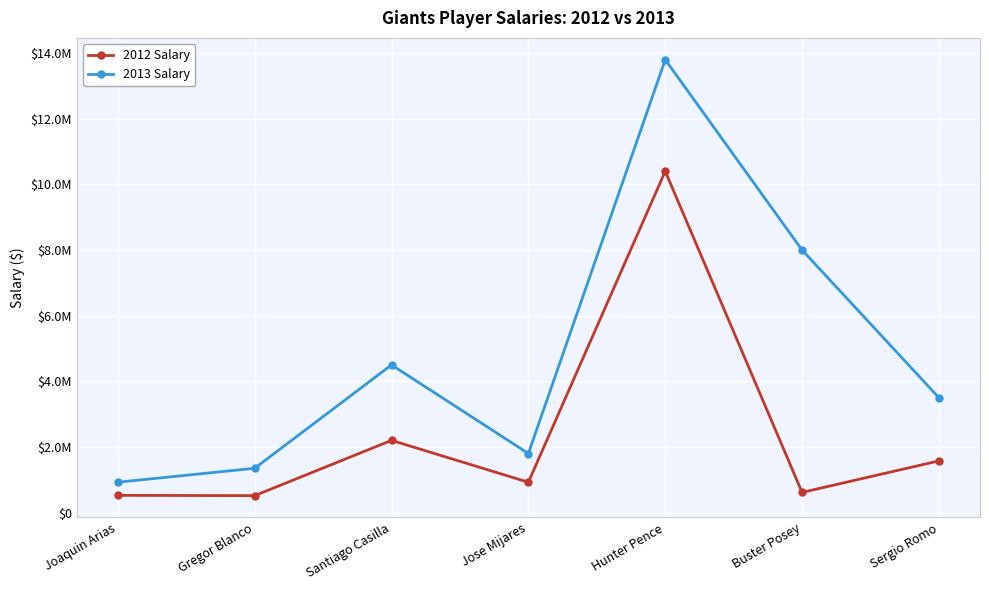

The 2013 Salary series shows 1972406 at Santiago Casilla. True or false?

False